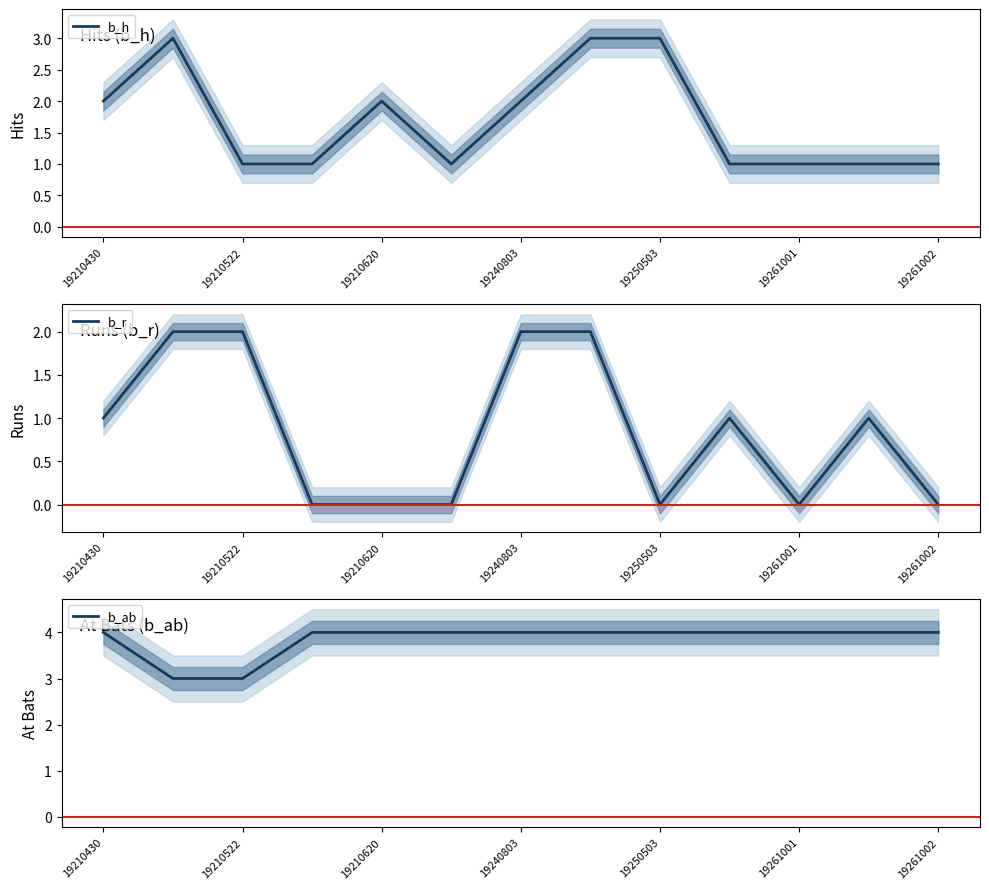

Reading right to left, transcribe all the data shown in this chart.

b_h: 1	1	1	1	3	3	2	1	2	1	1	3	2
b_r: 0	1	0	1	0	2	2	0	0	0	2	2	1
b_ab: 4	4	4	4	4	4	4	4	4	4	3	3	4